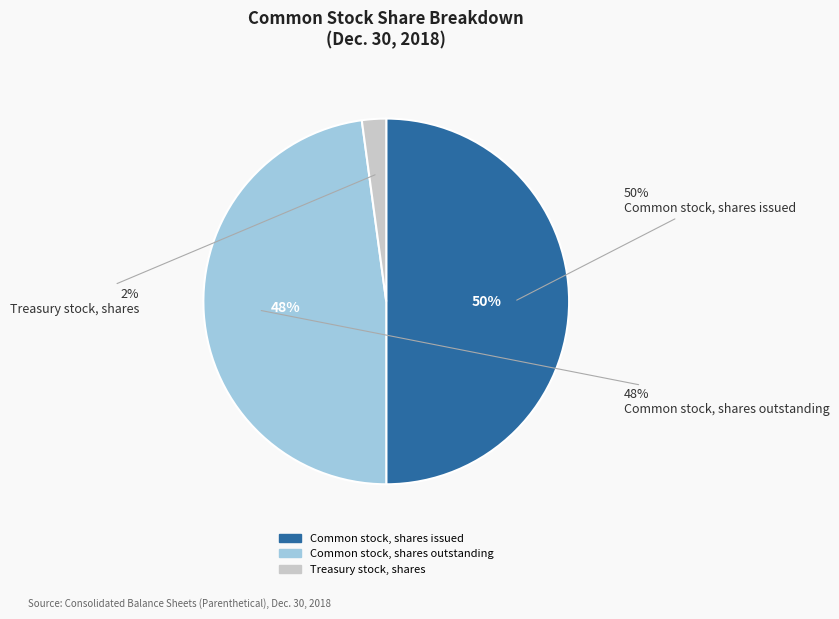

The Treasury stock, shares slice represents 2% of the pie. True or false?

True